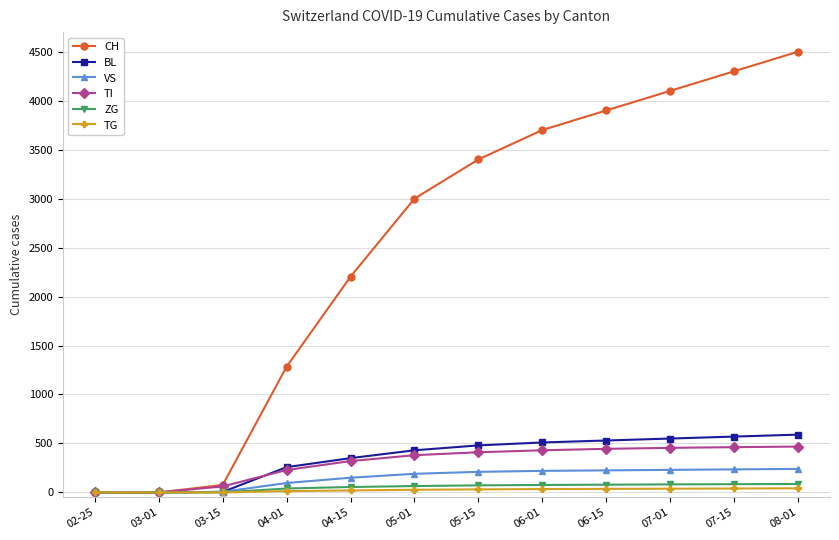

Which series changed the most between 04-01 and 07-15?

CH